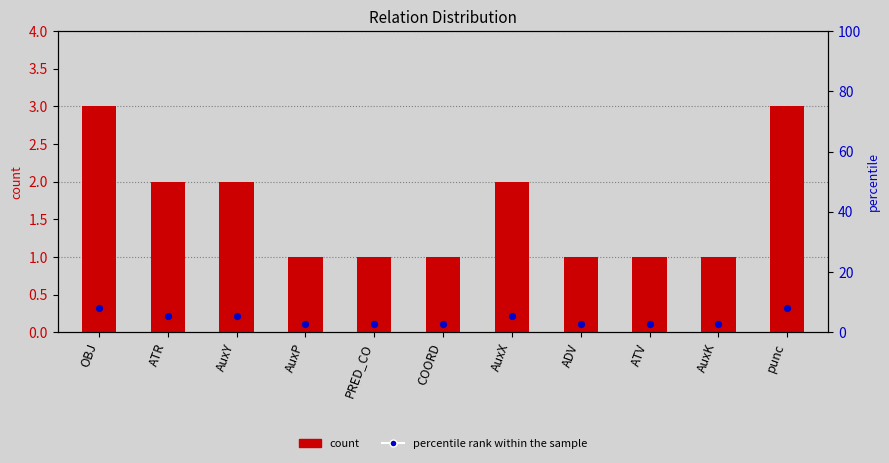

Which series contains the lowest Y value?

count